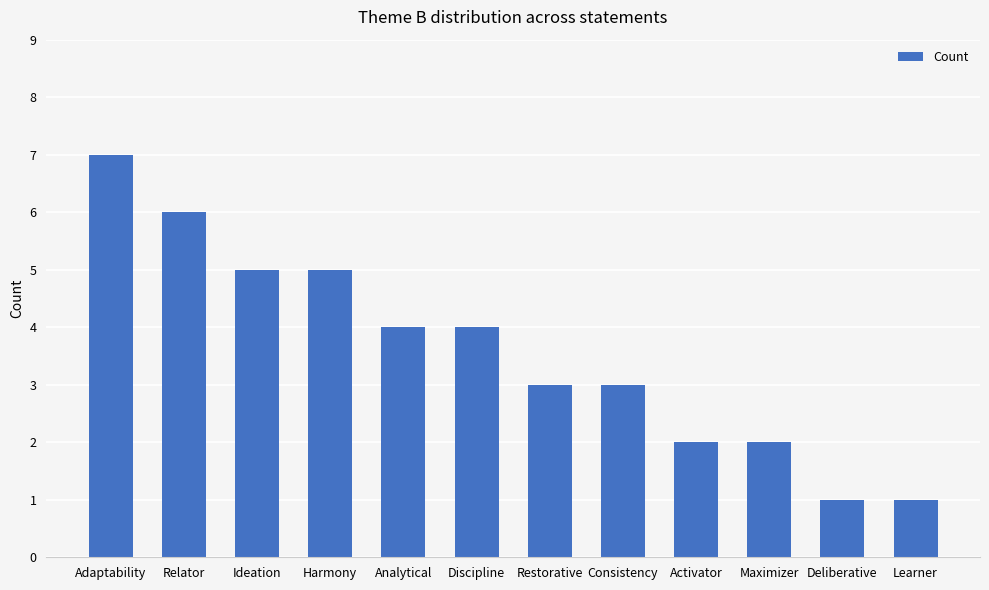

What position from the right is Harmony?

9